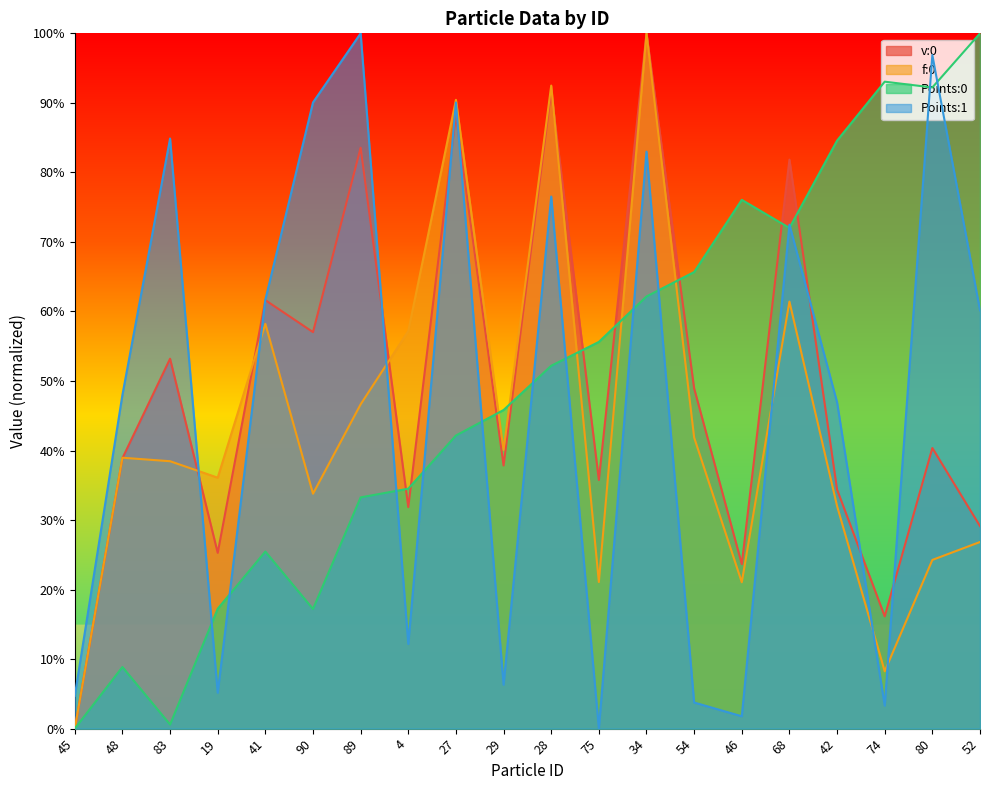

Where is the first local maximum for f:0?

48